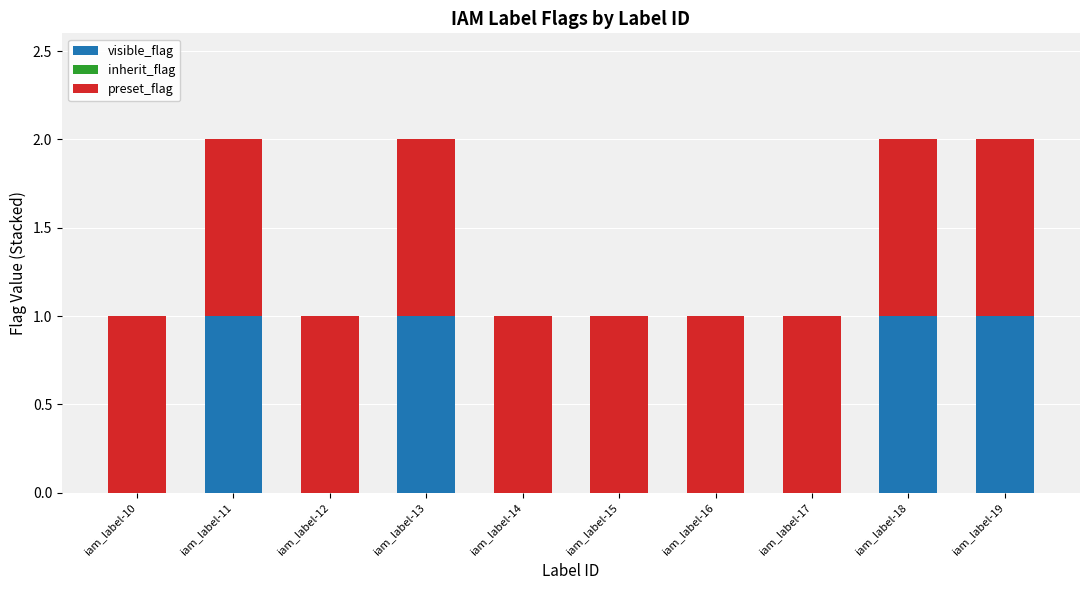

Is it true that visible_flag equals 0 at iam_label-15?

True